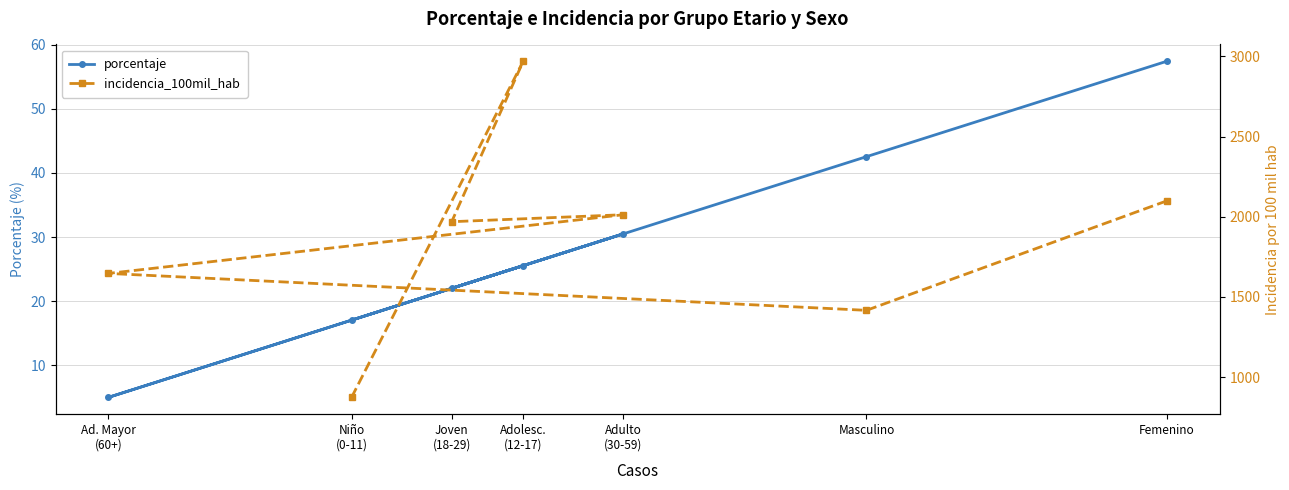

True or false: porcentaje and incidencia_100mil_hab cross at least once.

False